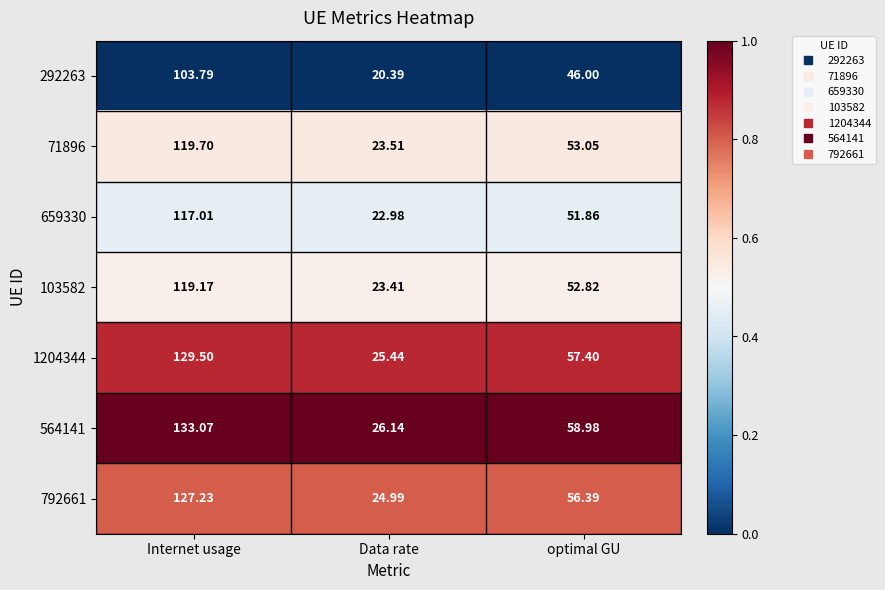

At which category is the sum across all series the highest?

Internet usage